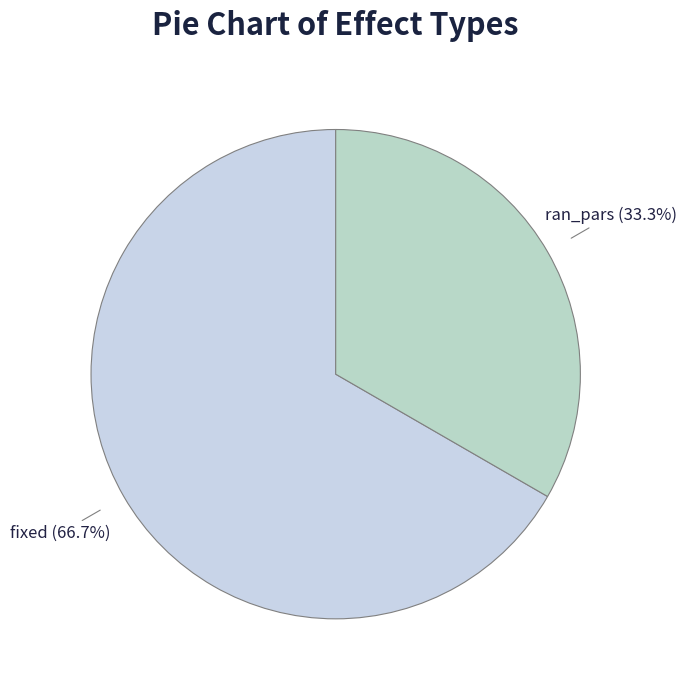

What is the total percentage of fixed and ran_pars?

100.0%